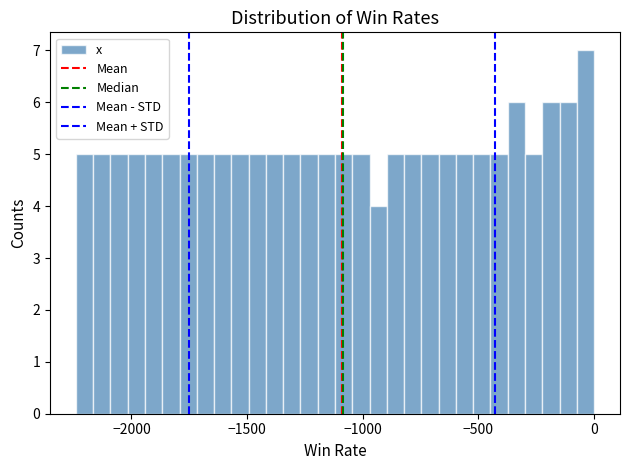

Read against the x-axis, roughly where is the centre of the tallest bar?

-50